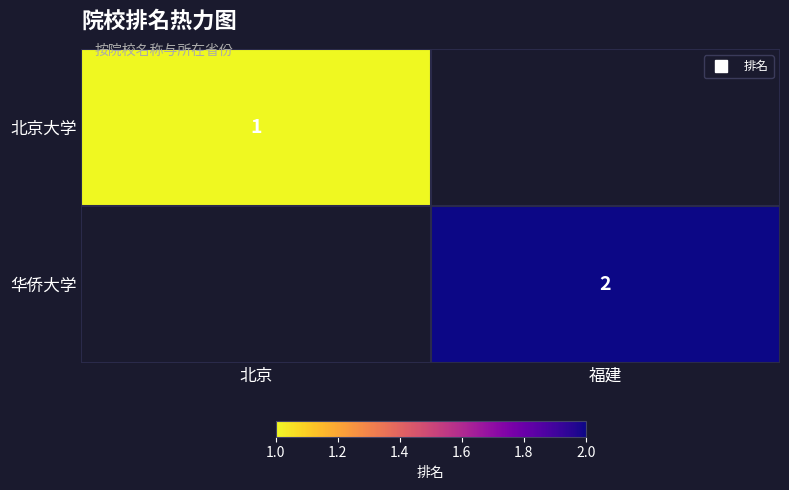

At which label is 北京大学 closest to 1?

北京